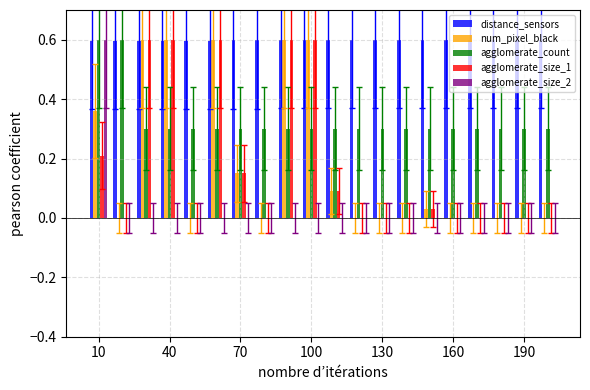

Are the bars horizontal?

No